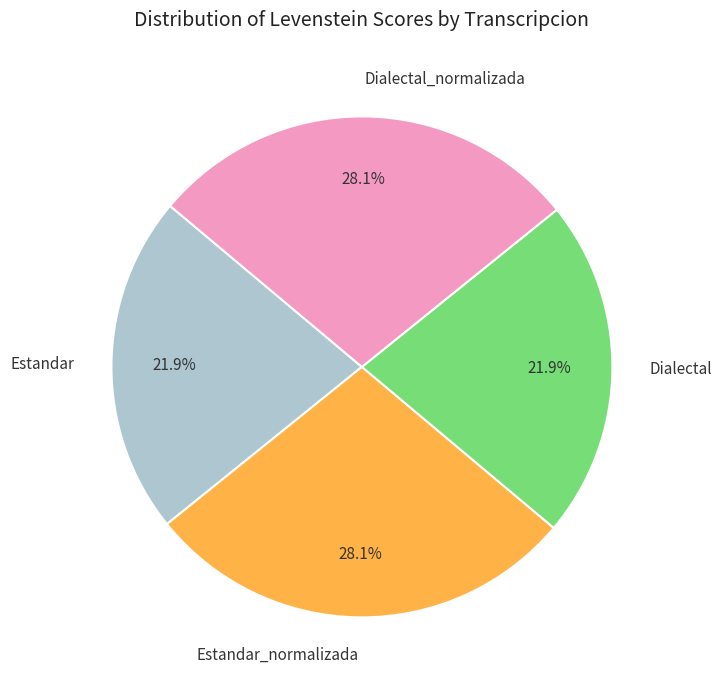

What is the ratio of the value at Dialectal to the value at Dialectal_normalizada?

0.8